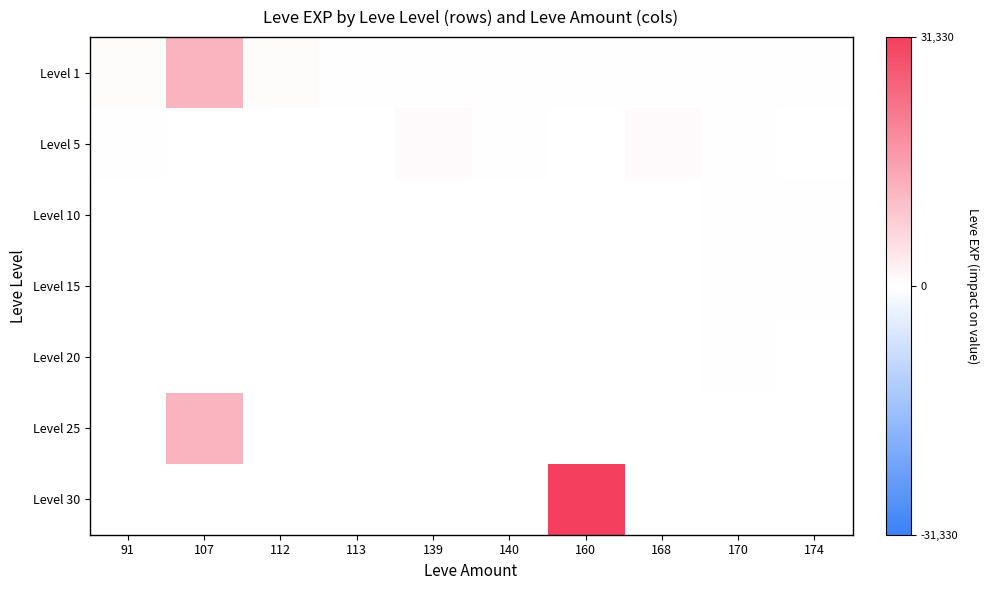

What is the highest value of the Level 1 series?

12000.0